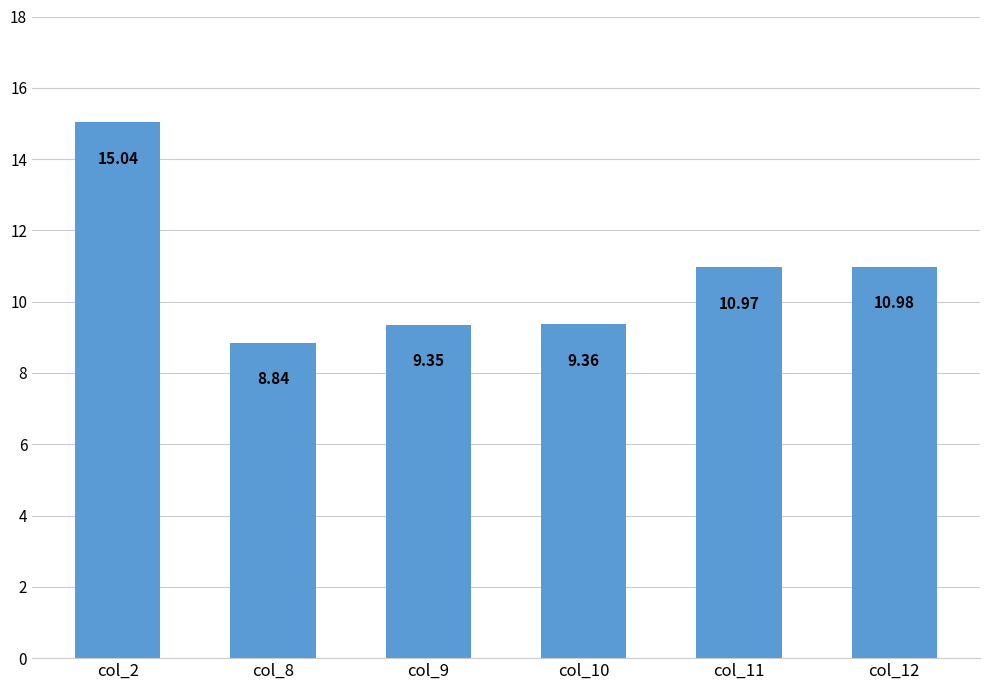

Rank the categories by value from highest to lowest.

col_2, col_12, col_11, col_10, col_9, col_8